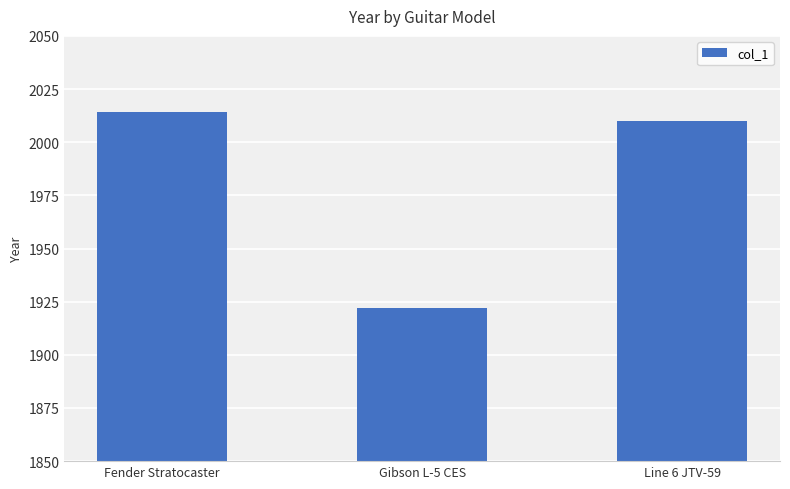

Read the value at Gibson L-5 CES.

1922